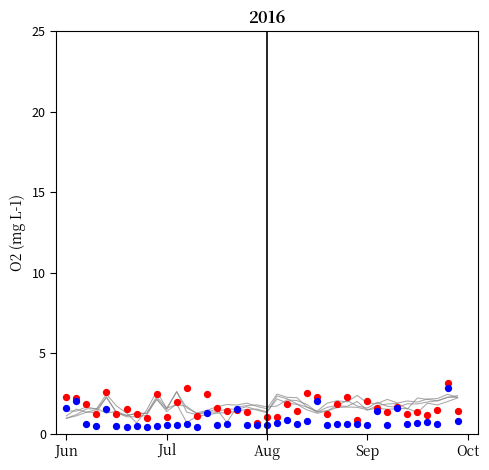

Which series contains the highest Y value?

col_20